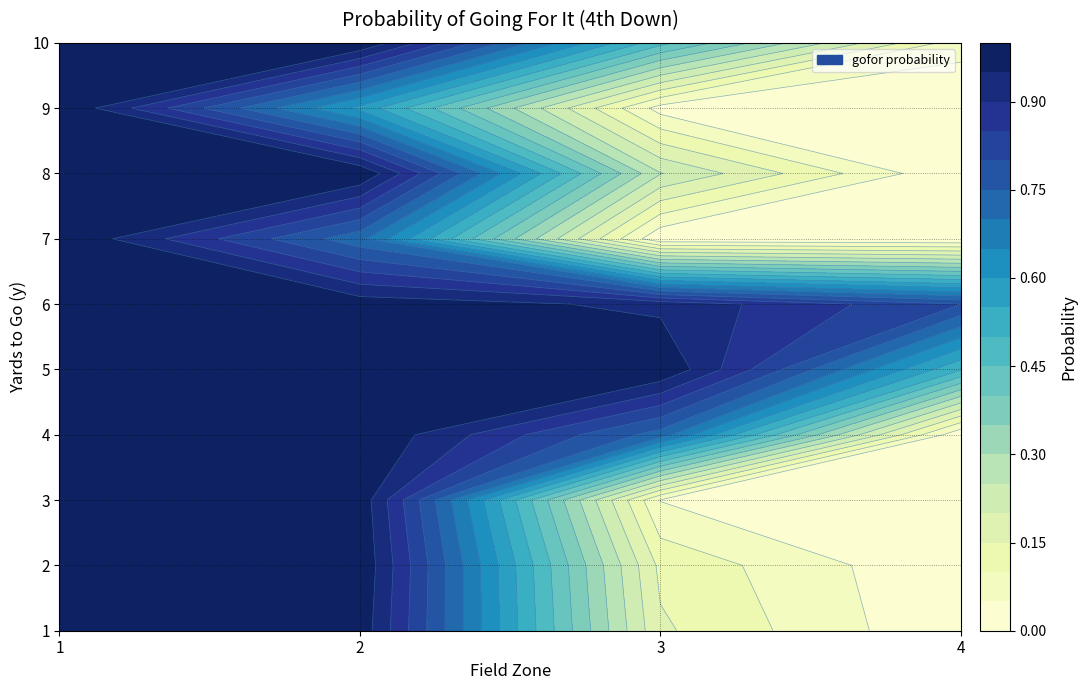

The value of 5 at 1 is 1.0. True or false?

True